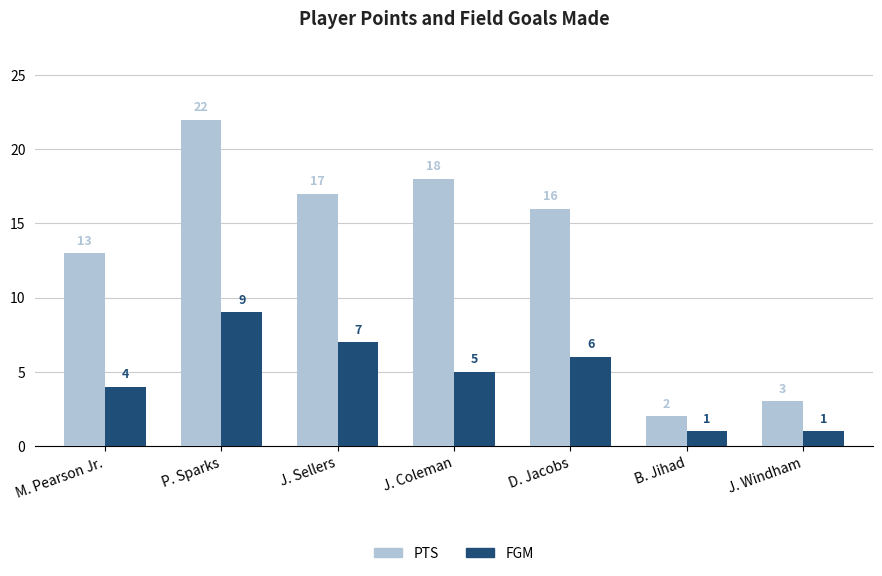

What is the difference between the second highest and minimum values in the PTS series?

16